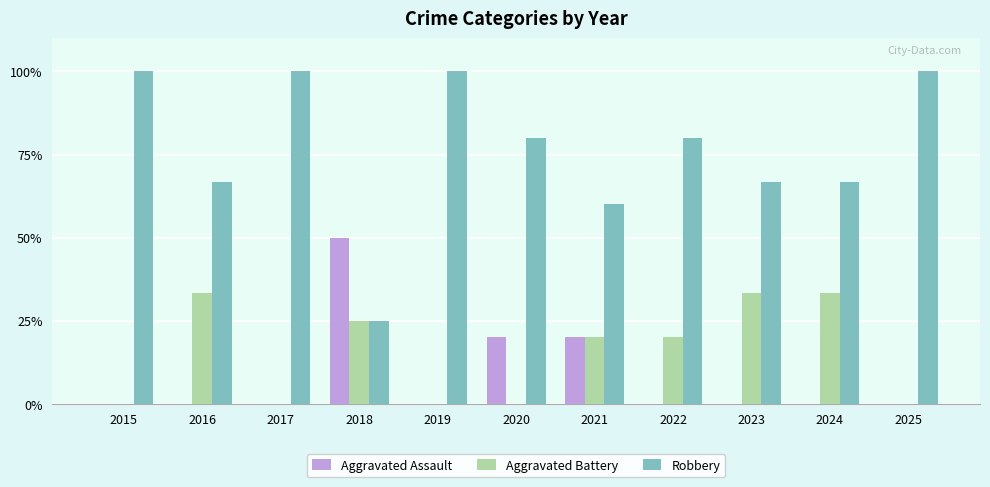

At which label does Aggravated Assault reach its peak?

2018